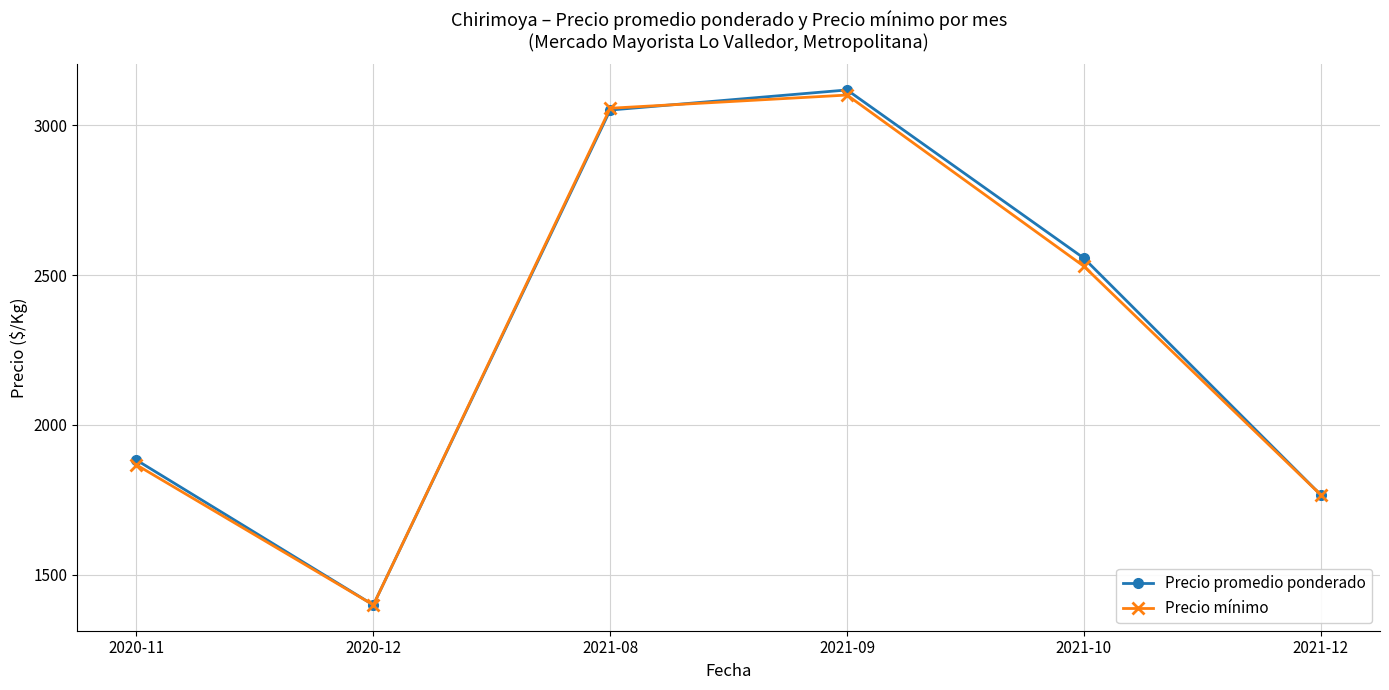

True or false: Precio mínimo has more than 2 points higher than both neighbors.

False